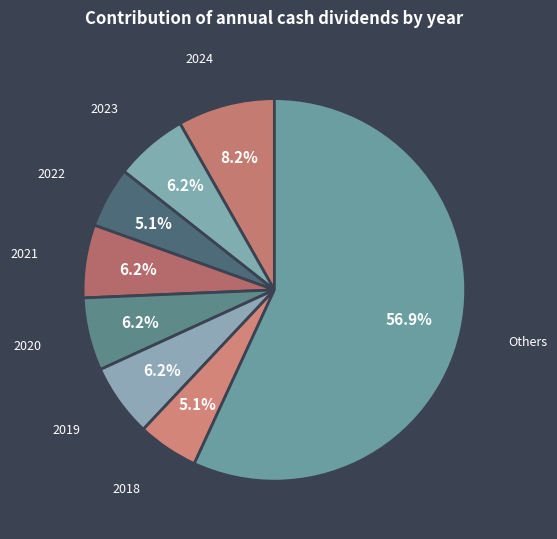

How many slices are in this pie chart?

8